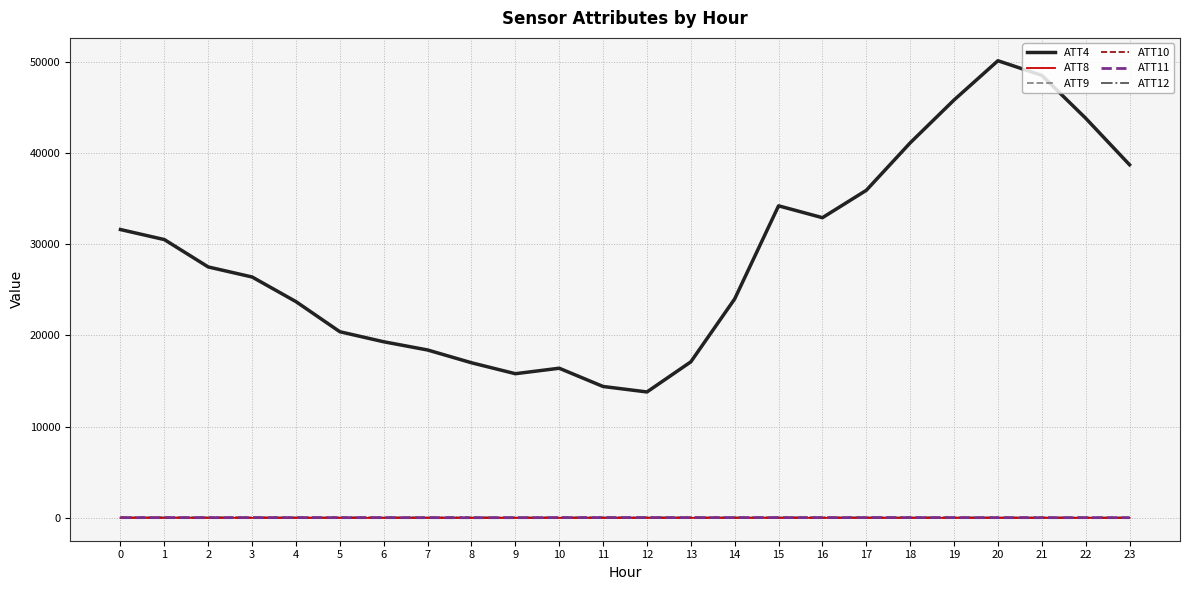

Between 6 and 16, which series saw the biggest shift?

ATT4